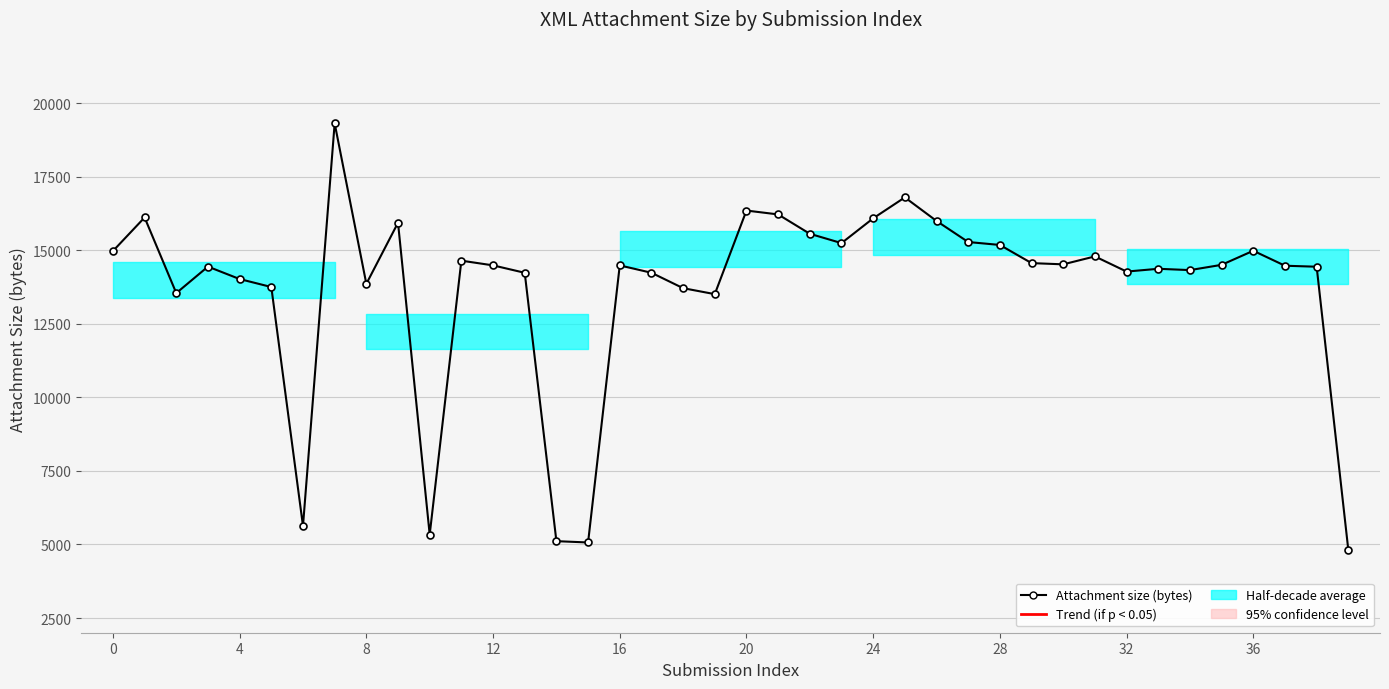

What is the smallest value displayed?

4813